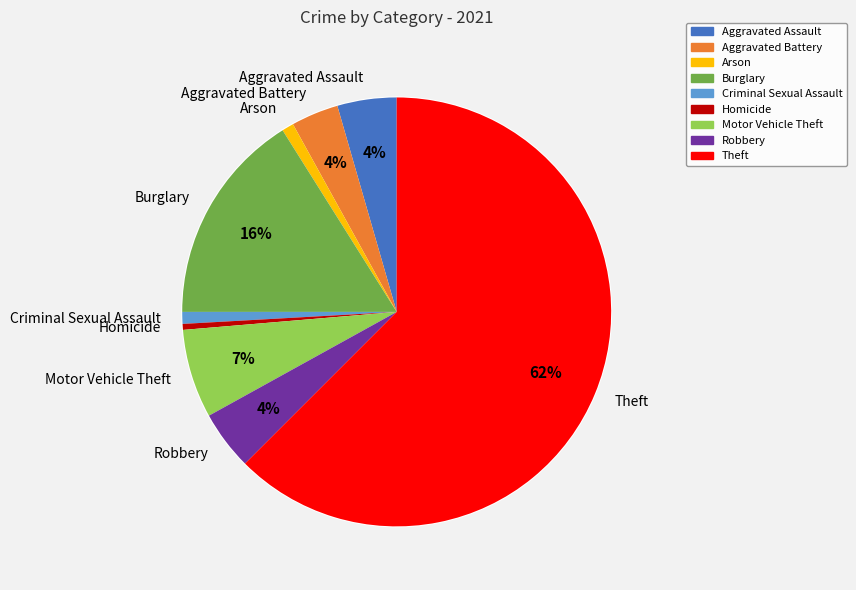

To the nearest percent, what is the difference between the largest and smallest slice percentages?

62%